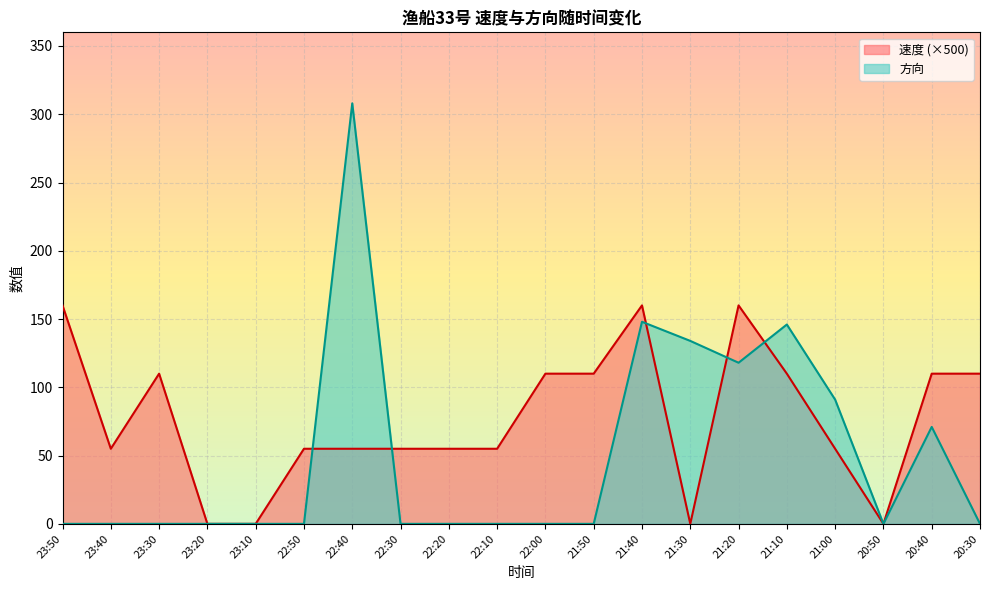

At which category does the chart reach its peak across all series?

22:40